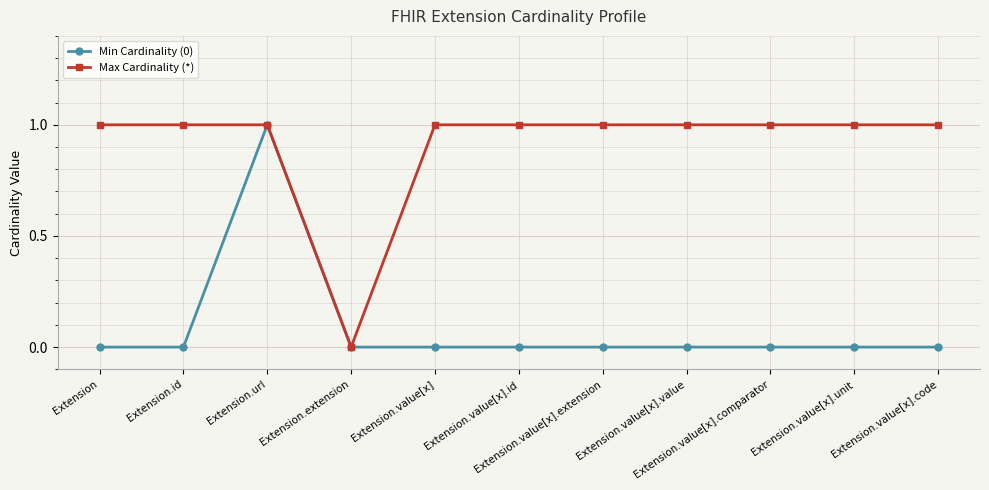

Which series has the largest total across all categories?

Max Cardinality (*)